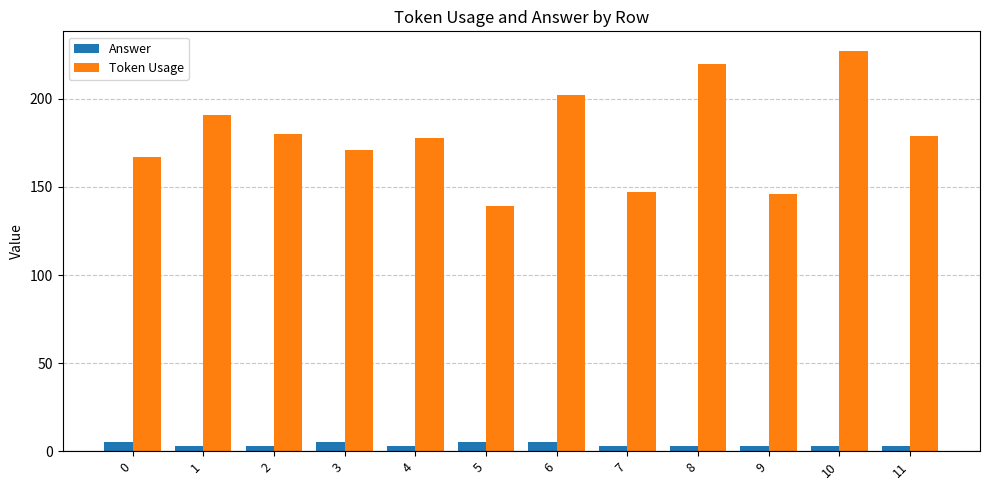

How many values in the Token Usage series are below 179?

6